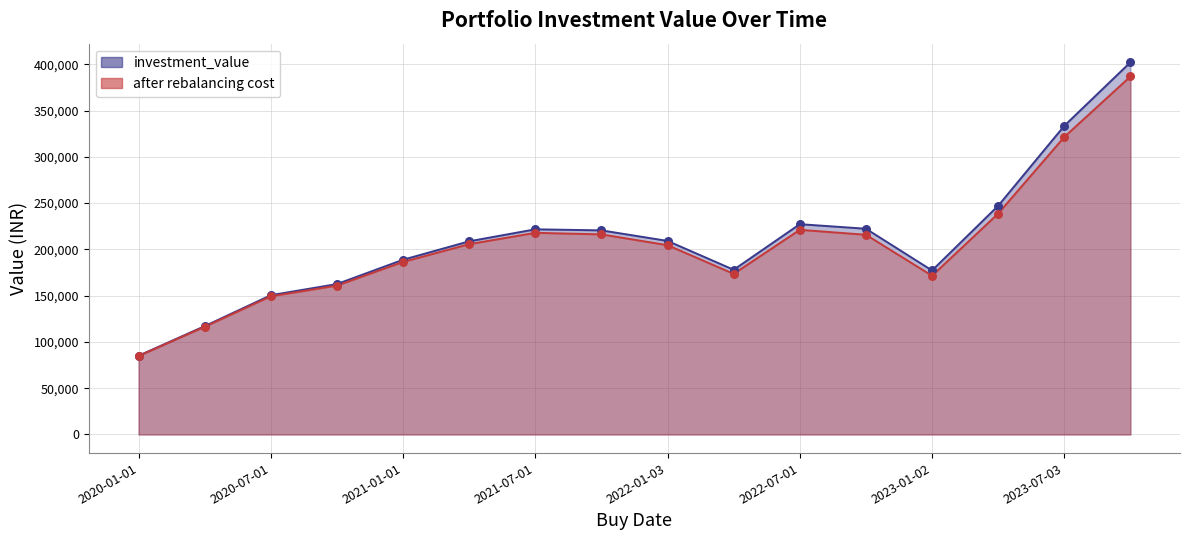

Which series reaches the maximum Y coordinate?

investment_value